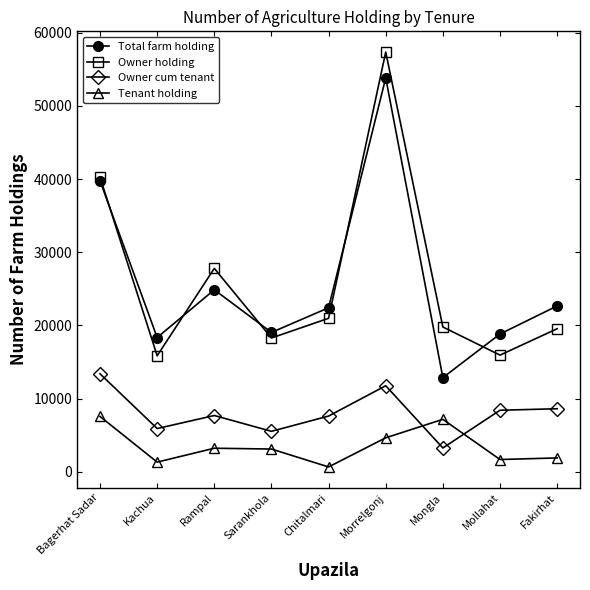

True or false: Owner holding and Owner cum tenant cross at least once.

False